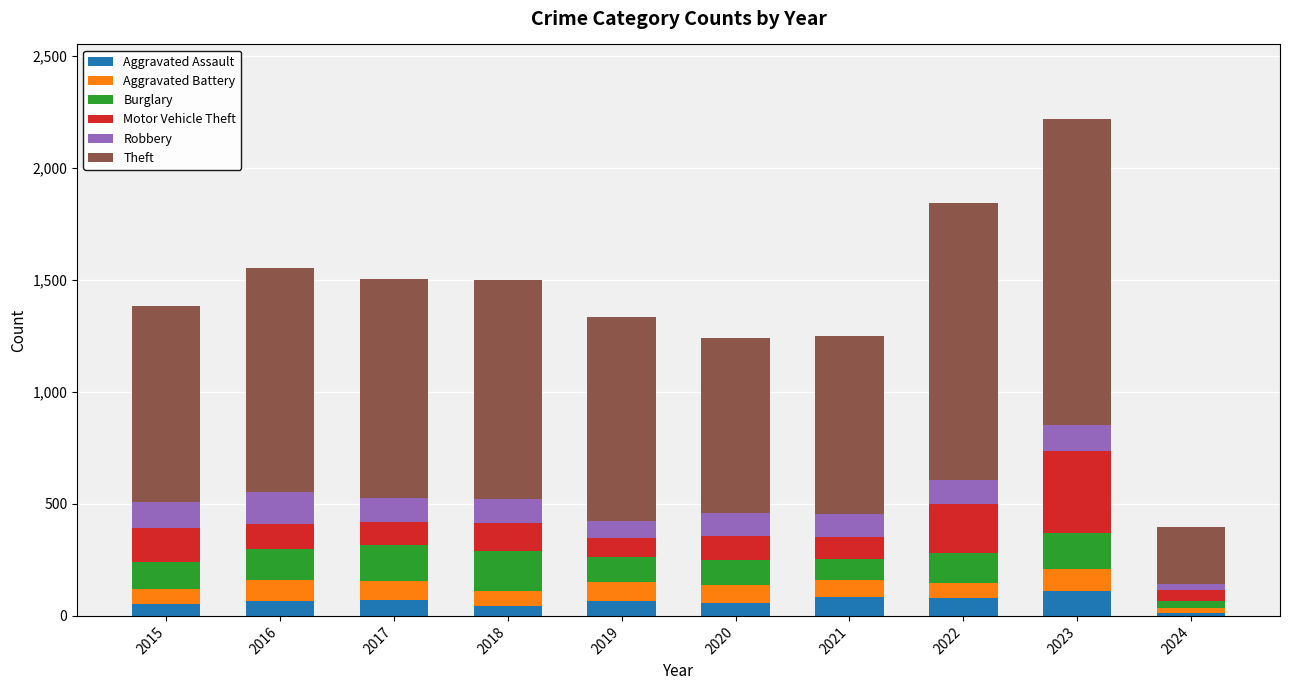

What is the total value across all series at 2016?

1551